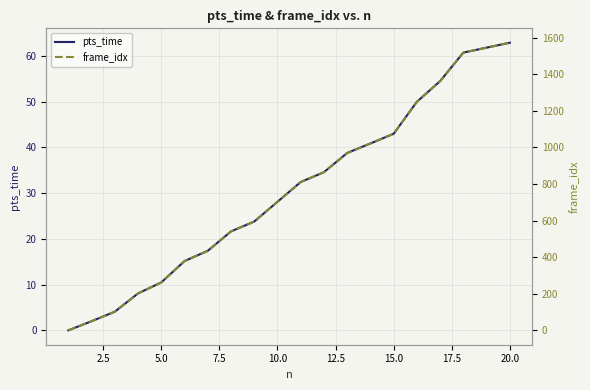

What is the highest value of the pts_time series?

62.9